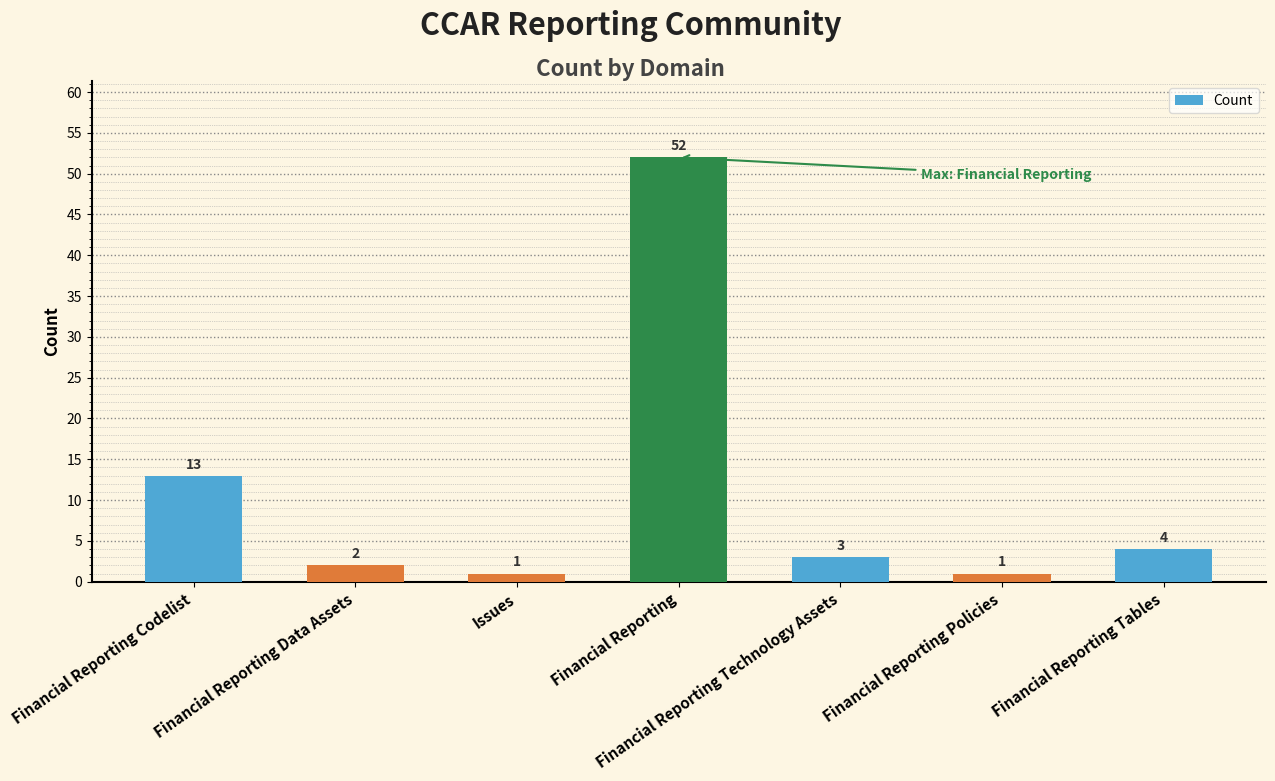

Which has a higher value, Financial Reporting or Financial Reporting Technology Assets?

Financial Reporting